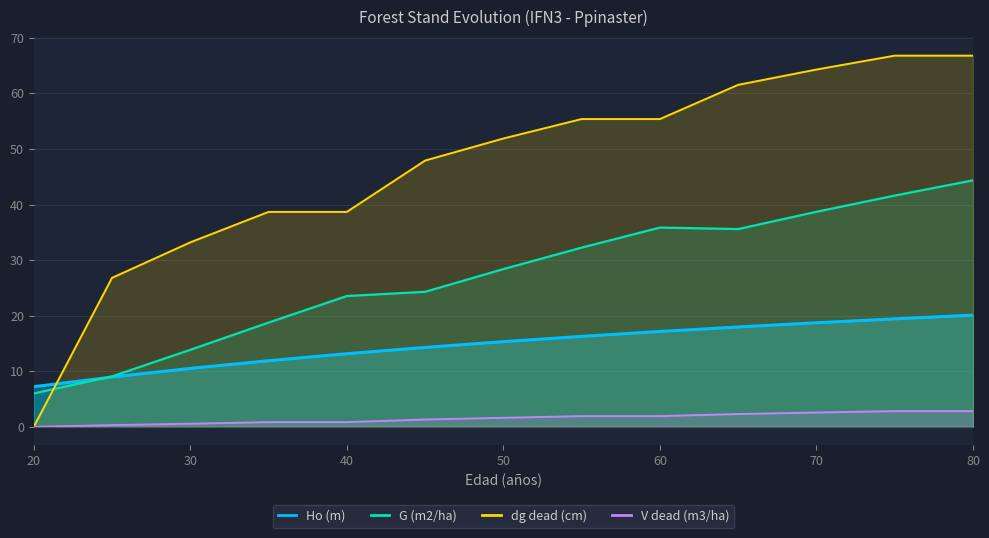

Rank the series at 20 from highest to lowest value.

Ho (m), G (m2/ha), dg dead (cm), V dead (m3/ha)